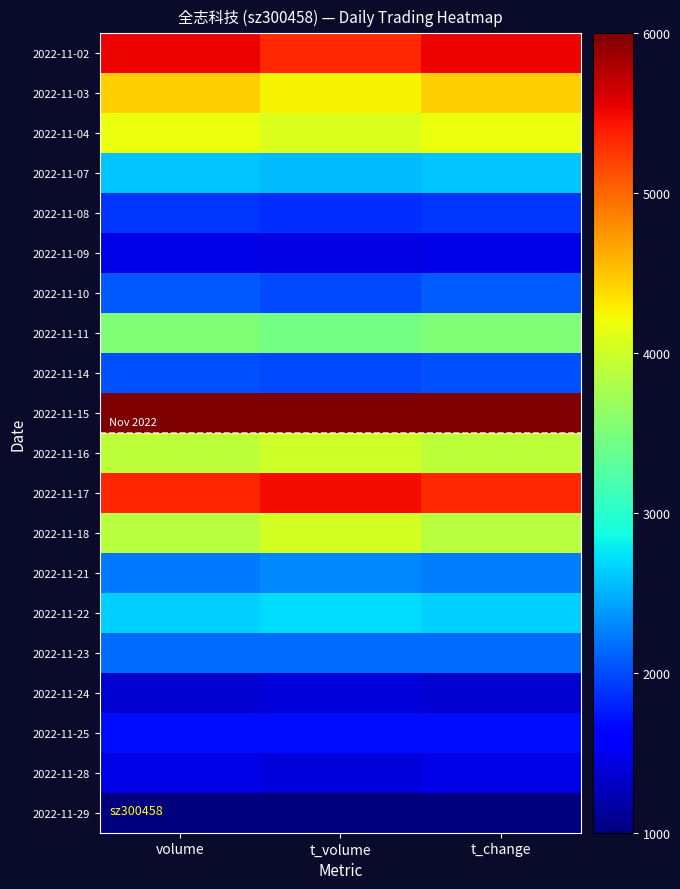

Which has a higher value, volume or t_change?

t_change